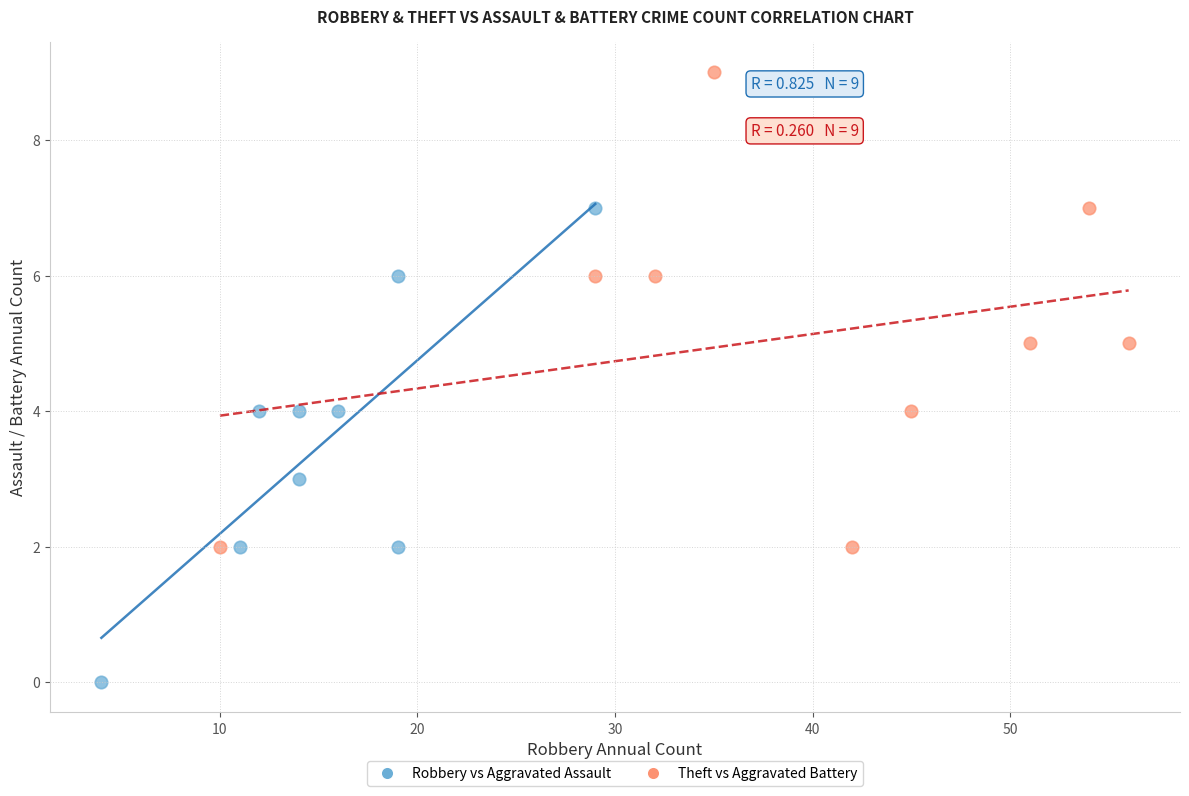

Which series reaches the maximum Y coordinate?

Theft vs Aggravated Battery